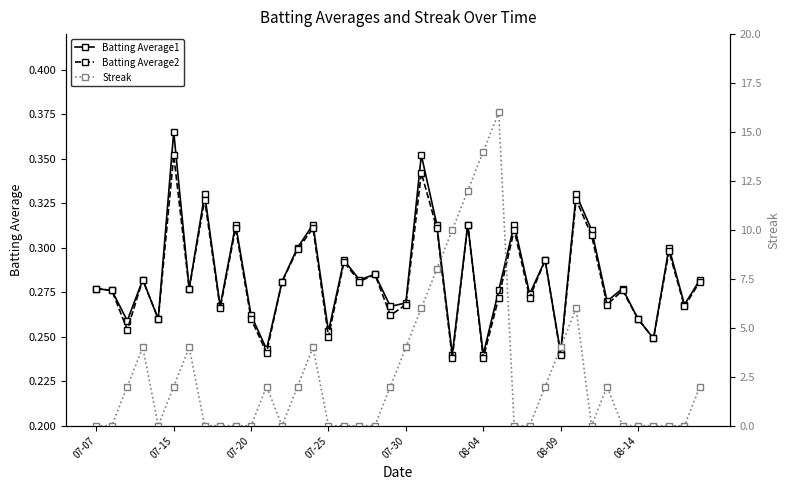

Reading left to right, what are all the values shown in this chart?

Batting Average1: 0.3	0.3	0.3	0.3	0.3	0.4	0.3	0.3	0.3	0.3	0.3	0.2	0.3	0.3	0.3	0.3	0.3	0.3	0.3	0.3	0.3	0.4	0.3	0.2	0.3	0.2	0.3	0.3	0.3	0.3	0.2	0.3	0.3	0.3	0.3	0.3	0.2	0.3	0.3	0.3
Batting Average2: 0.3	0.3	0.3	0.3	0.3	0.4	0.3	0.3	0.3	0.3	0.3	0.2	0.3	0.3	0.3	0.2	0.3	0.3	0.3	0.3	0.3	0.3	0.3	0.2	0.3	0.2	0.3	0.3	0.3	0.3	0.2	0.3	0.3	0.3	0.3	0.3	0.2	0.3	0.3	0.3
Streak: 0.0	0.0	2.0	4.0	0.0	2.0	4.0	0.0	0.0	0.0	0.0	2.0	0.0	2.0	4.0	0.0	0.0	0.0	0.0	2.0	4.0	6.0	8.0	10.0	12.0	14.0	16.0	0.0	0.0	2.0	4.0	6.0	0.0	2.0	0.0	0.0	0.0	0.0	0.0	2.0